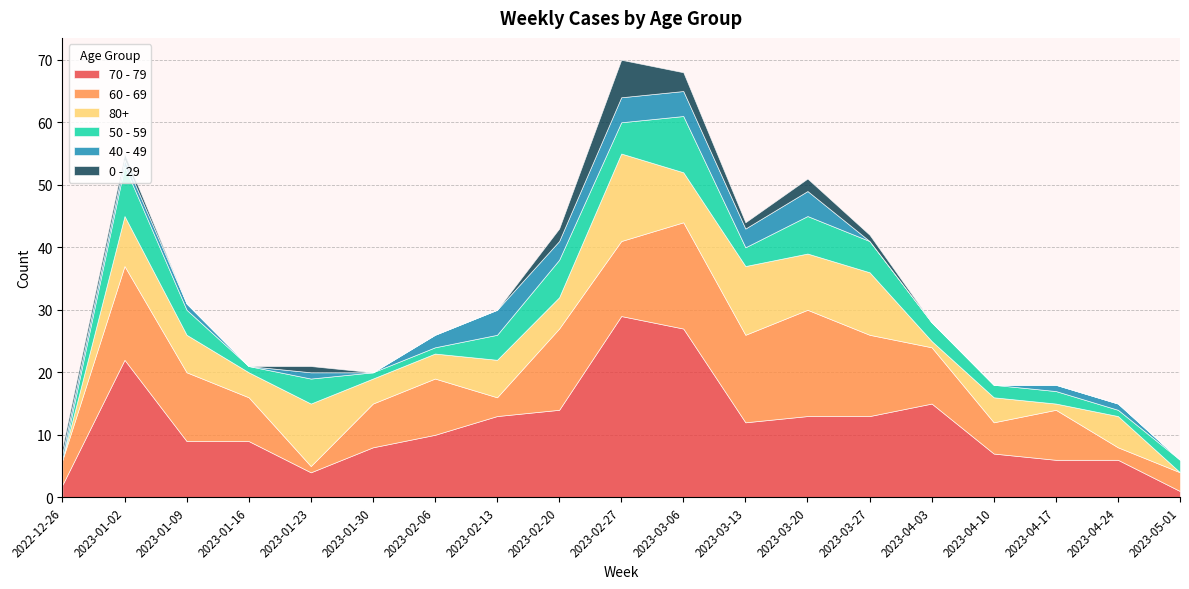

What is the difference between the maximum and second lowest values in the 80+ series?

14